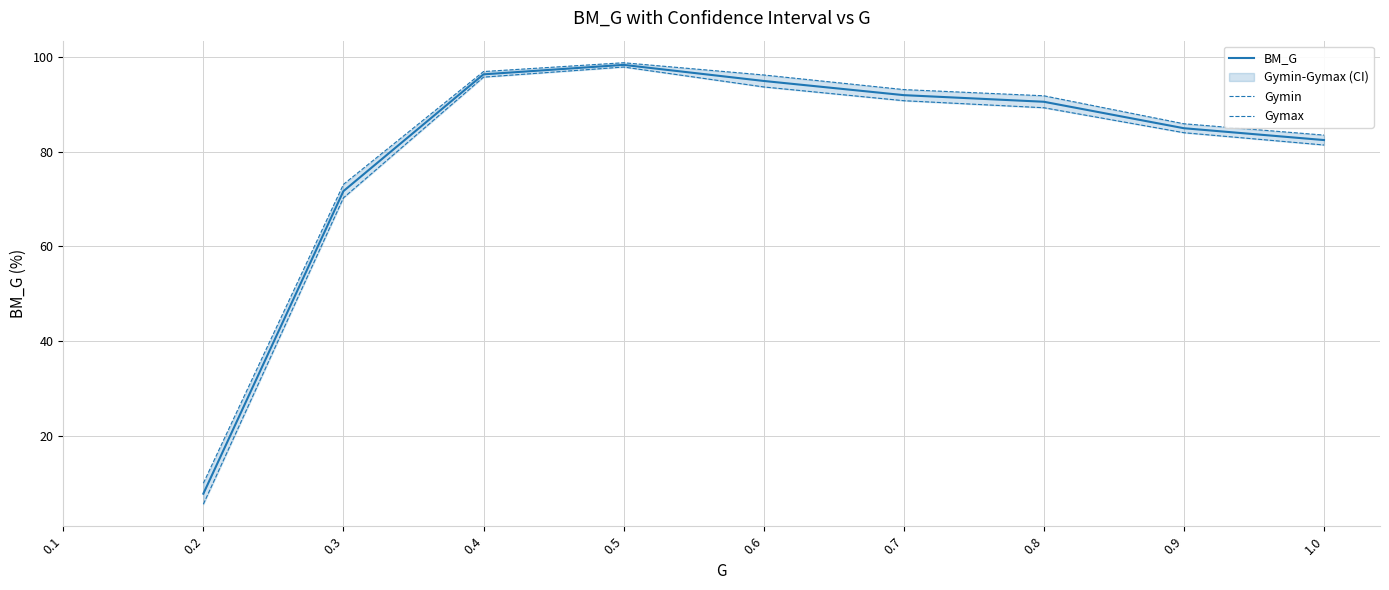

Reading left to right, transcribe all the data shown in this chart.

BM_G: 7.7	71.7	96.4	98.4	95.0	92.0	90.6	85.0	82.5
Gymin: 5.5	70.3	95.8	97.9	93.7	90.8	89.3	84.1	81.5
Gymax: 9.9	73.1	97.0	98.9	96.3	93.2	91.9	85.9	83.5